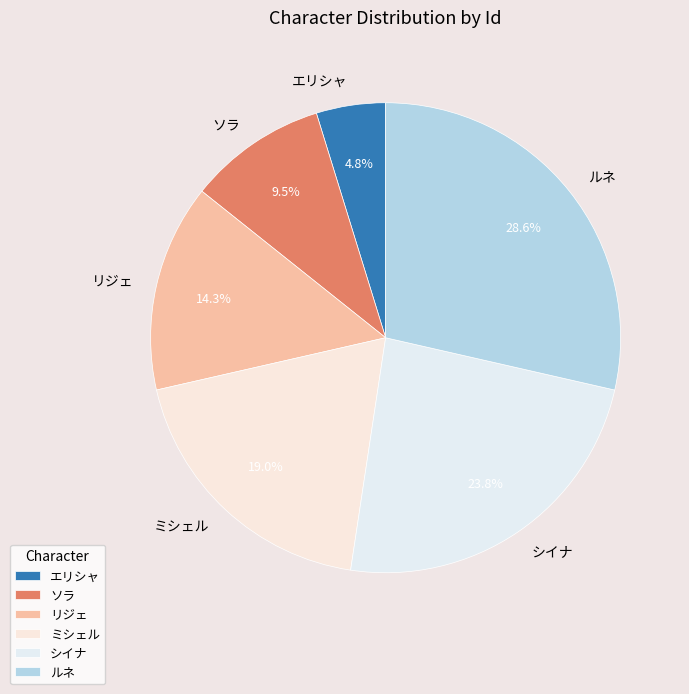

What is the smallest slice in the pie chart?

エリシャ